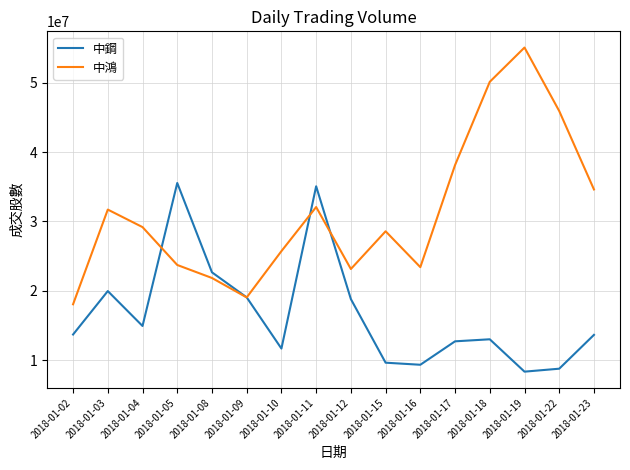

What are all the series names shown in the legend?

中鋼, 中鴻